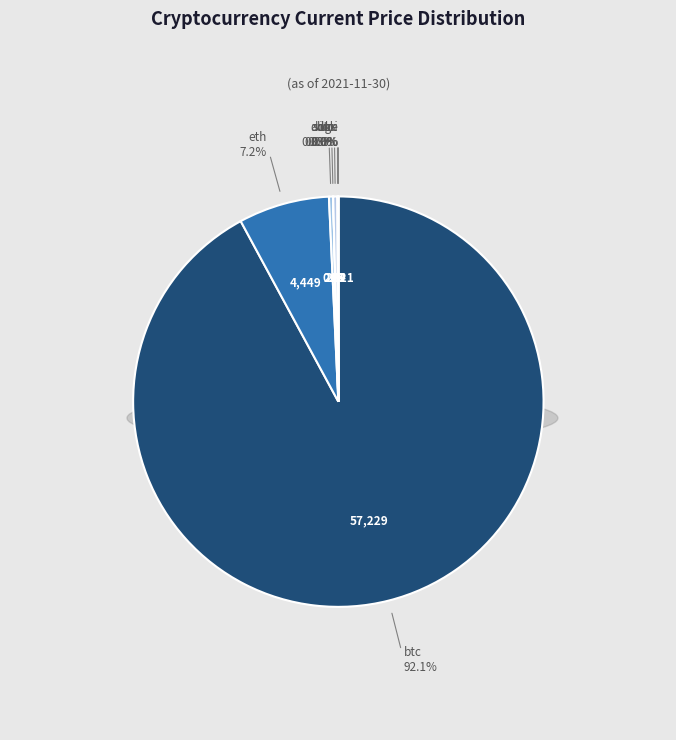

What is the change in value from link to doge?

-24.8